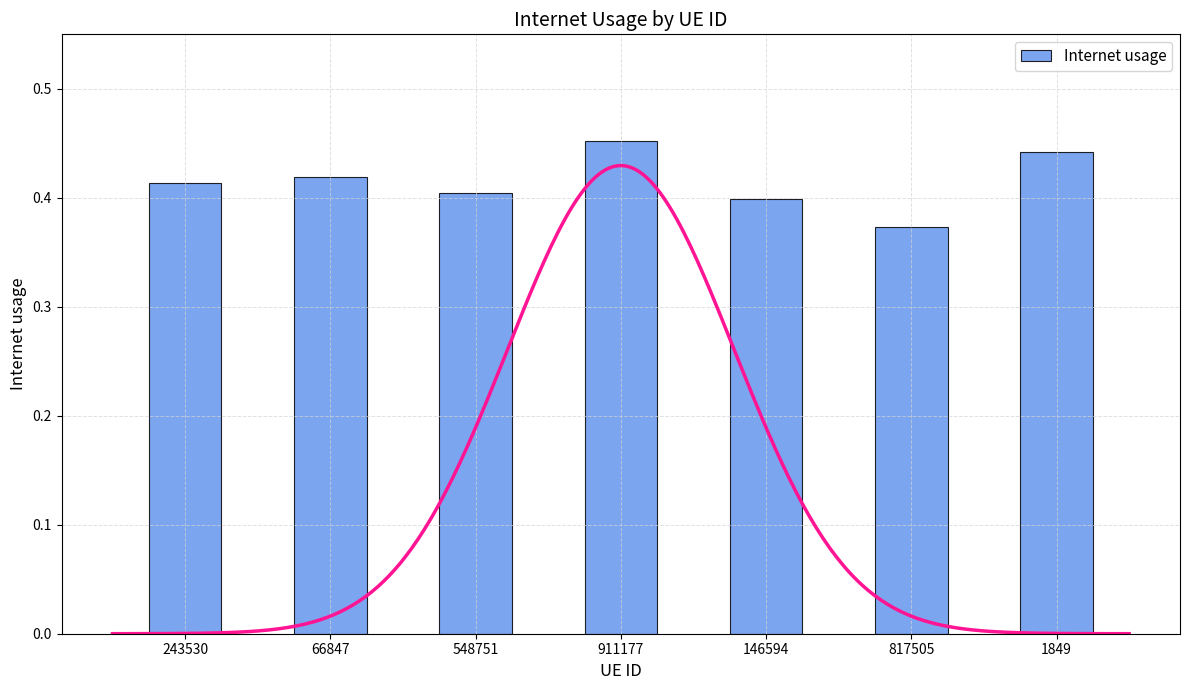

The chart shows a value of 0.5 at 911177. True or false?

True